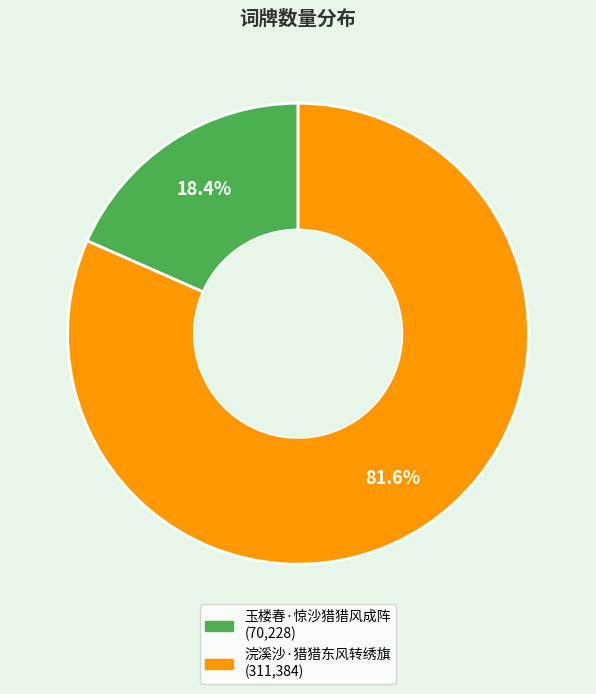

Which has a higher value, 玉楼春·惊沙猎猎风成阵 or 浣溪沙·猎猎东风转绣旗?

浣溪沙·猎猎东风转绣旗